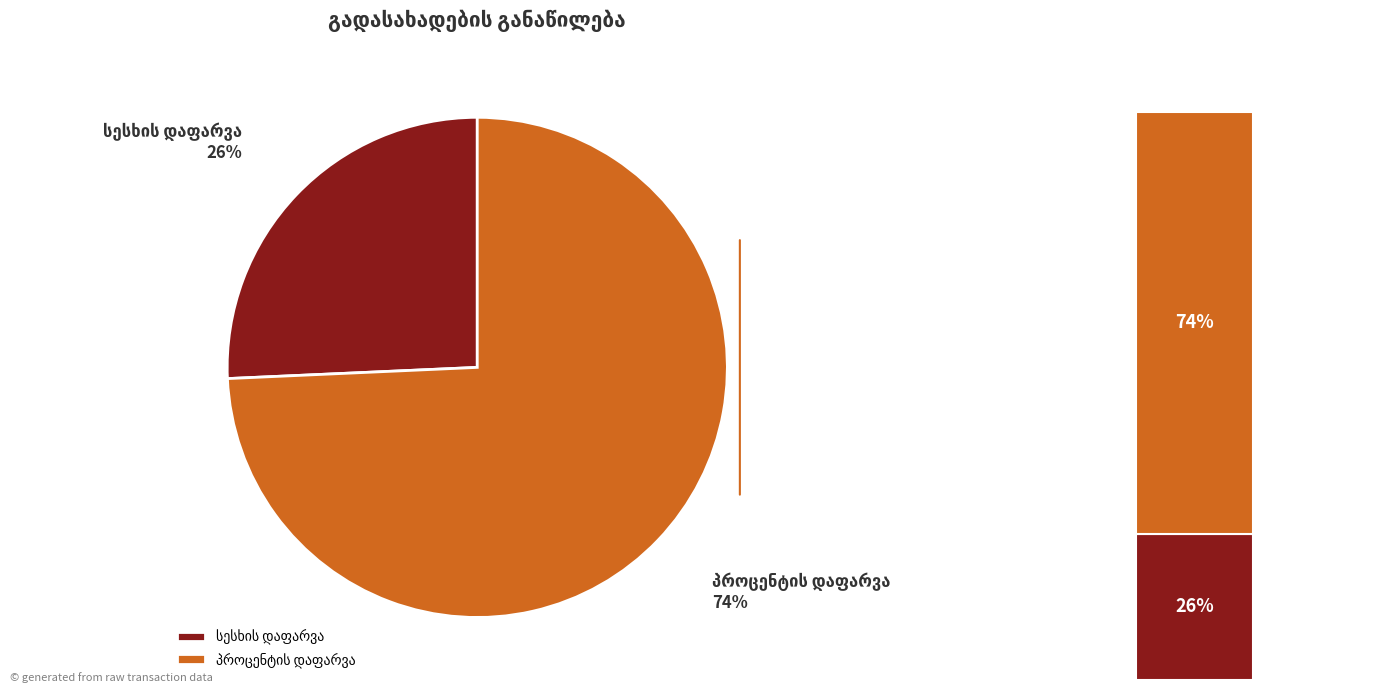

Which has a higher value, პროცენტის დაფარვა or სესხის დაფარვა?

პროცენტის დაფარვა